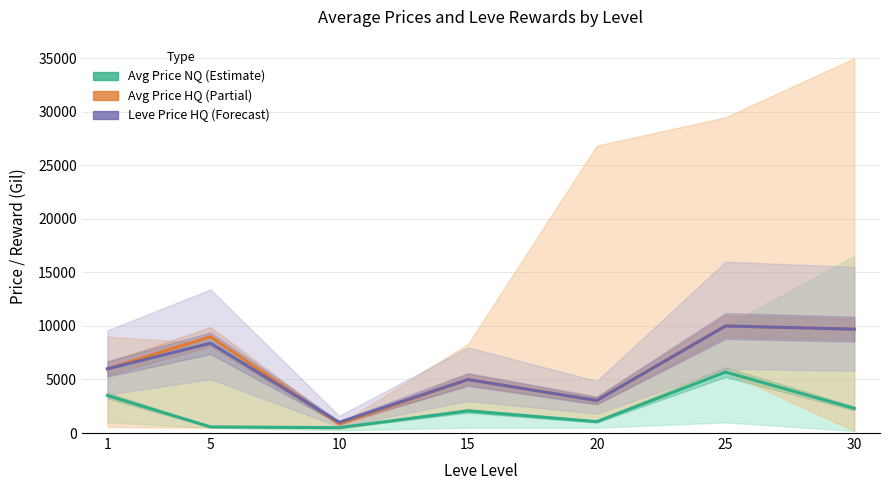

Which category has the highest value in the Leve Price HQ (Forecast) series?

25